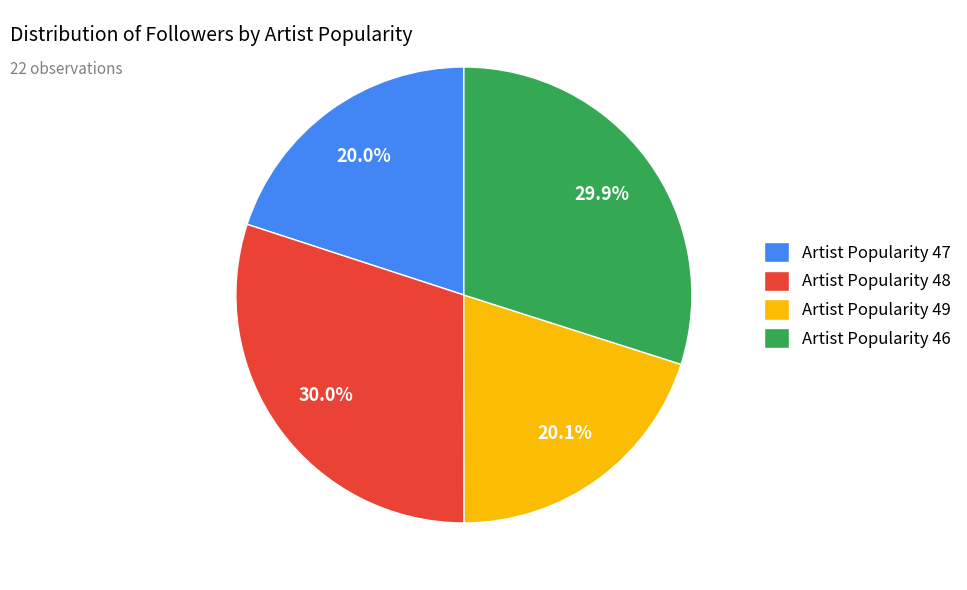

Is the sum of Artist Popularity 47 and Artist Popularity 49 greater than half?

No